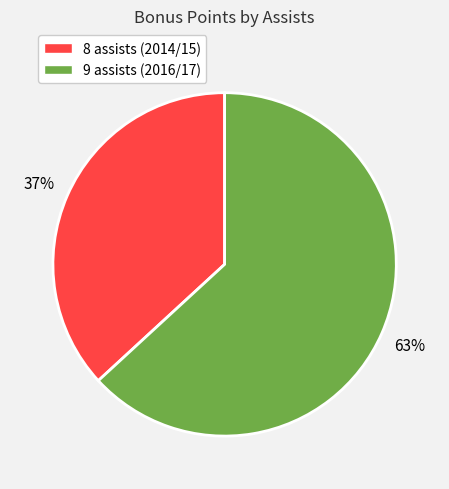

To the nearest percent, what is the average slice percentage?

50%